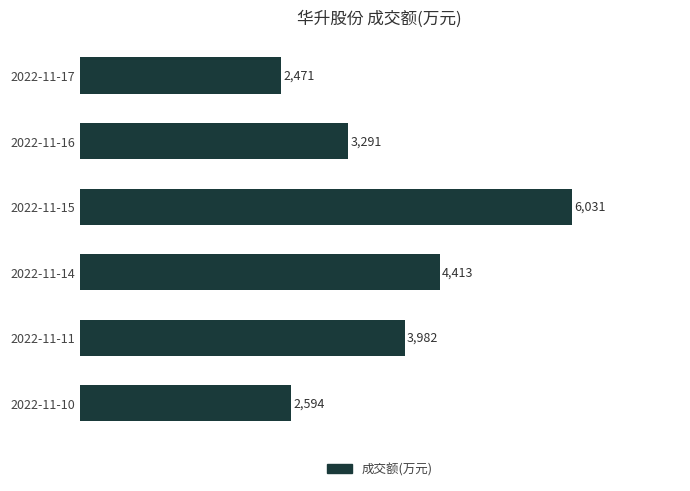

How many data points does each series have?

6